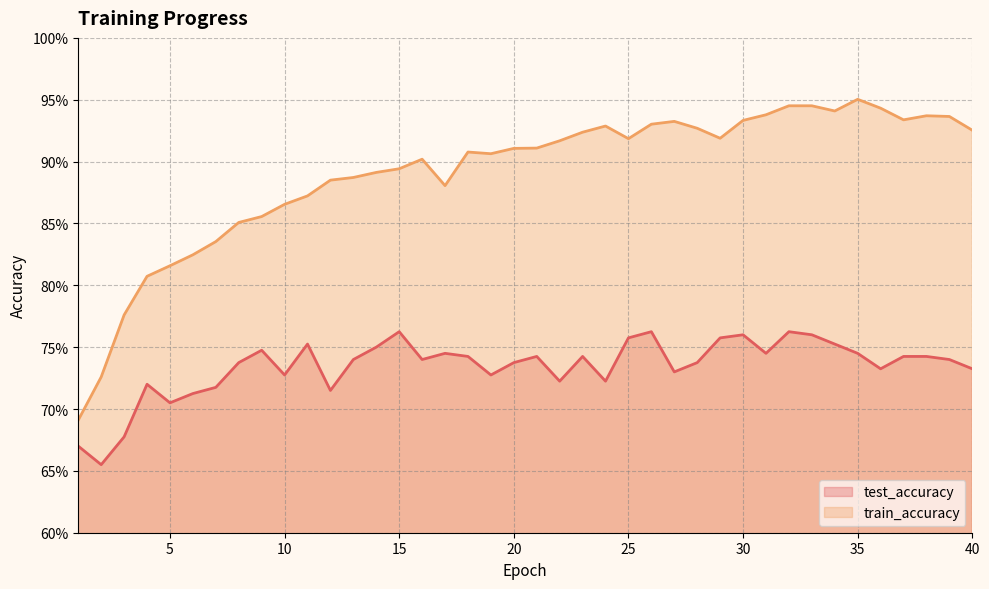

Reading right to left, list all the values displayed in this chart.

test_accuracy: 40=0.7	39=0.7	38=0.7	37=0.7	36=0.7	35=0.7	34=0.8	33=0.8	32=0.8	31=0.7	30=0.8	29=0.8	28=0.7	27=0.7	26=0.8	25=0.8	24=0.7	23=0.7	22=0.7	21=0.7	20=0.7	19=0.7	18=0.7	17=0.7	16=0.7	15=0.8	14=0.8	13=0.7	12=0.7	11=0.8	10=0.7	9=0.7	8=0.7	7=0.7	6=0.7	5=0.7	4=0.7	3=0.7	2=0.7	1=0.7
train_accuracy: 40=0.9	39=0.9	38=0.9	37=0.9	36=0.9	35=1.0	34=0.9	33=0.9	32=0.9	31=0.9	30=0.9	29=0.9	28=0.9	27=0.9	26=0.9	25=0.9	24=0.9	23=0.9	22=0.9	21=0.9	20=0.9	19=0.9	18=0.9	17=0.9	16=0.9	15=0.9	14=0.9	13=0.9	12=0.9	11=0.9	10=0.9	9=0.9	8=0.9	7=0.8	6=0.8	5=0.8	4=0.8	3=0.8	2=0.7	1=0.7